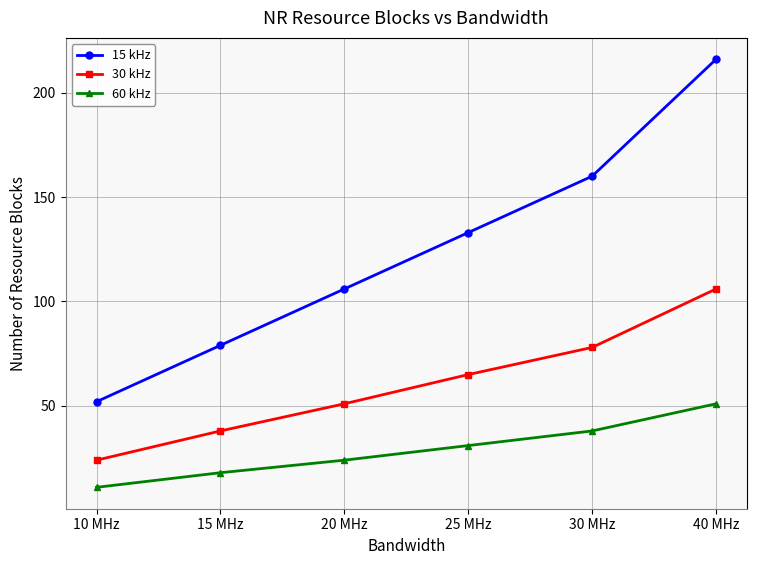

What is the maximum value shown in the chart?

216